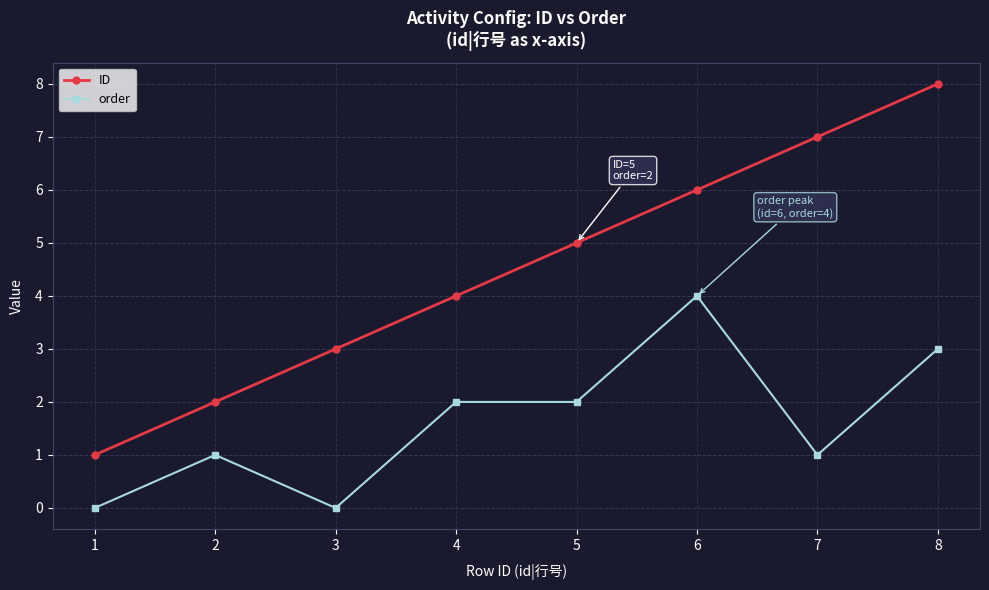

List the series in order of their overall mean, lowest first.

order, ID